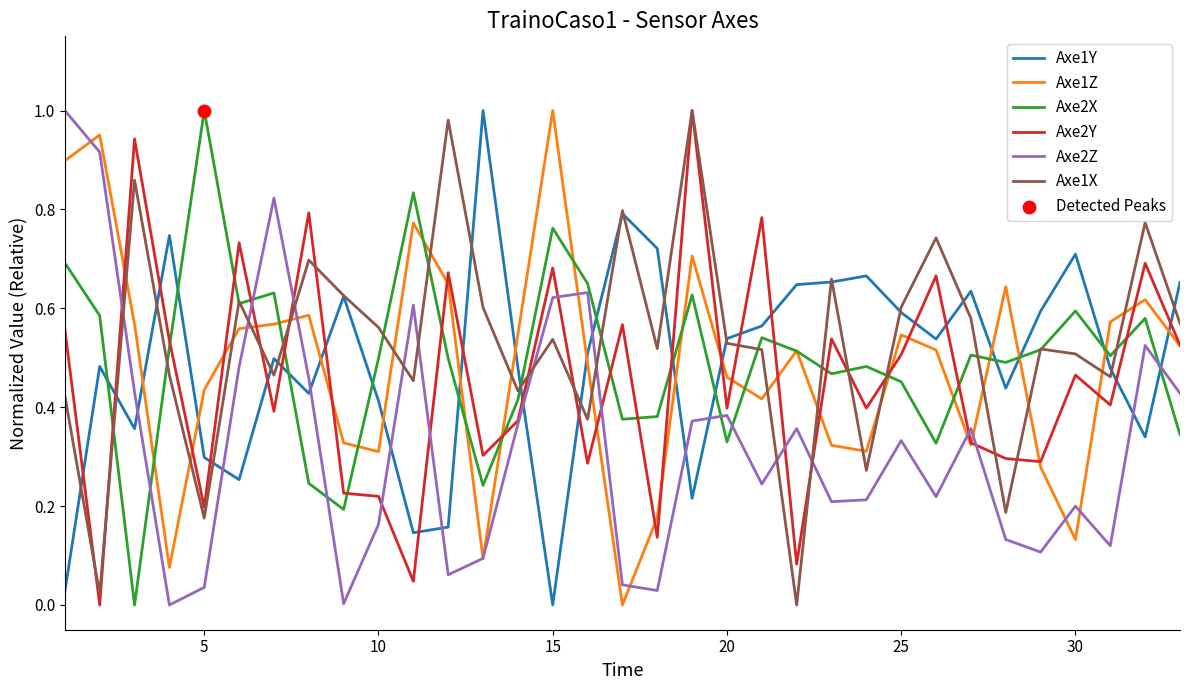

True or false: Axe1Y and Axe2X intersect in this chart.

True